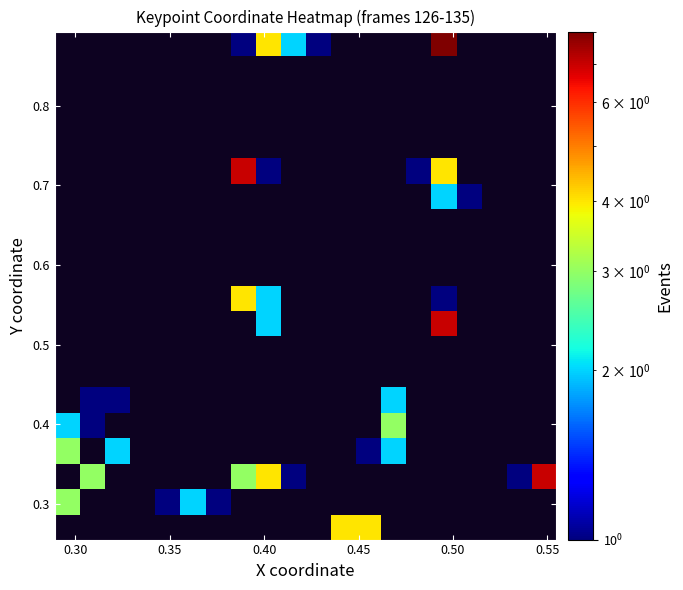

How many data points does each series have?

20